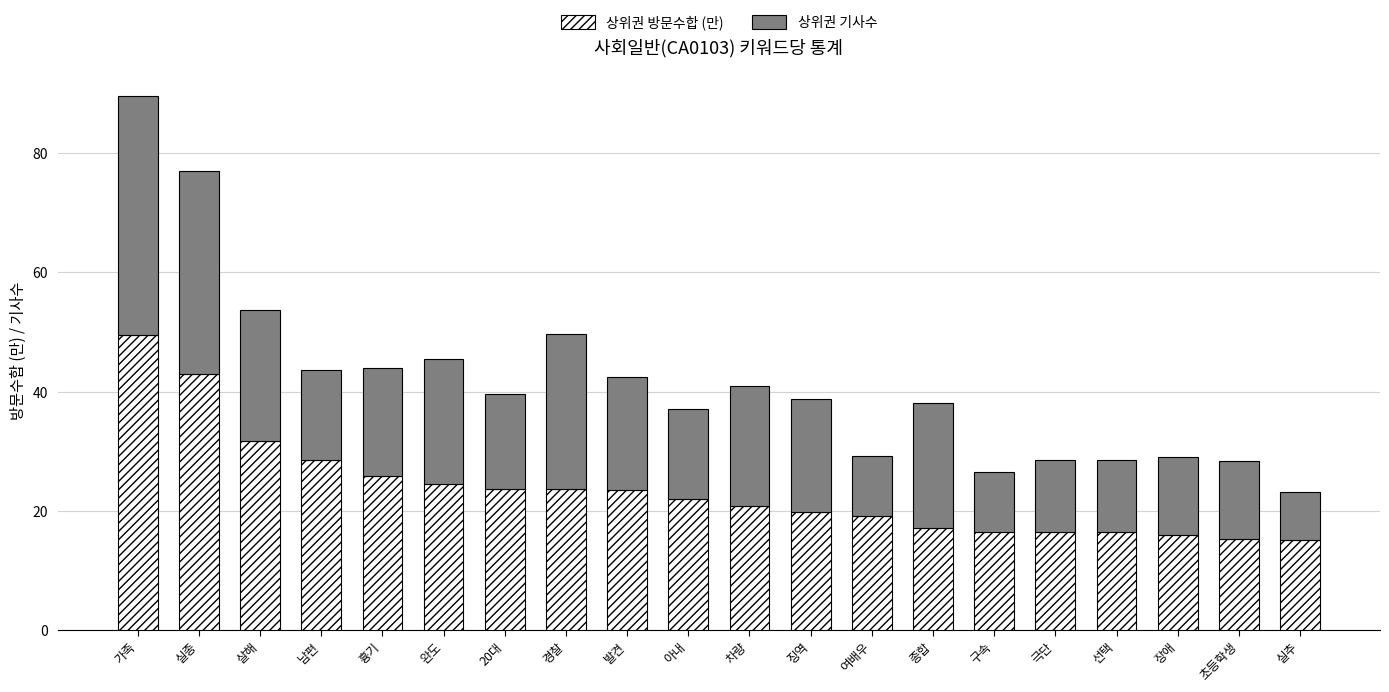

Does the chart contain any negative values?

No